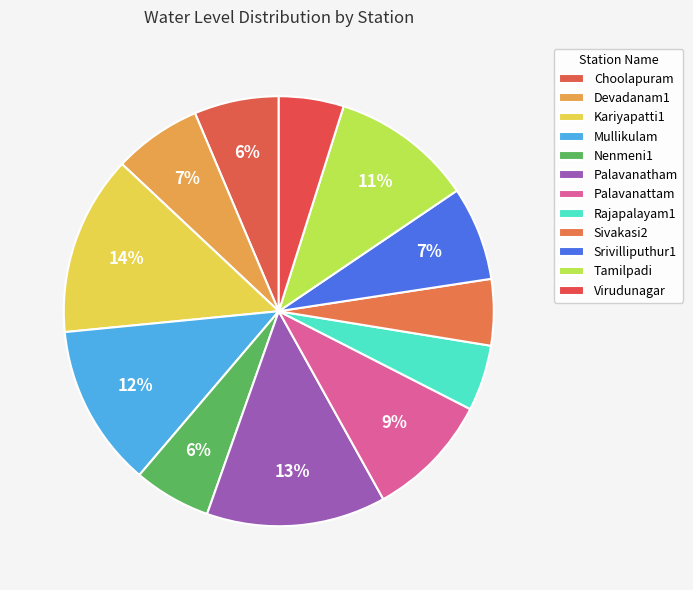

Which category has the smallest portion of the pie?

Virudunagar